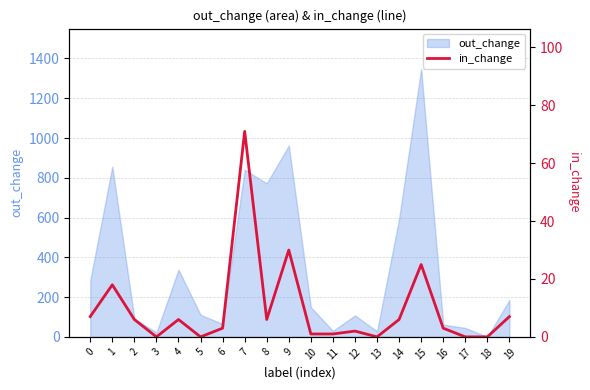

How many lines are shown in the chart?

1